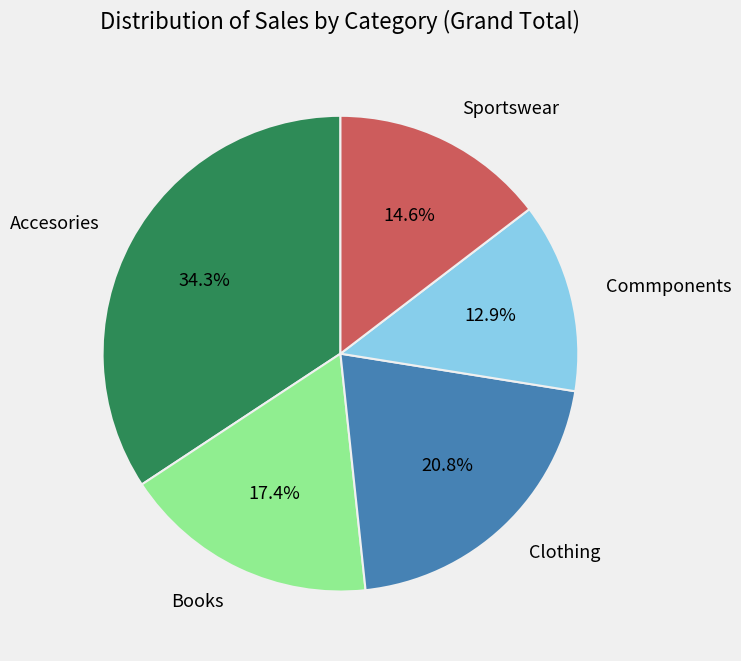

How many segments does this pie chart have?

5